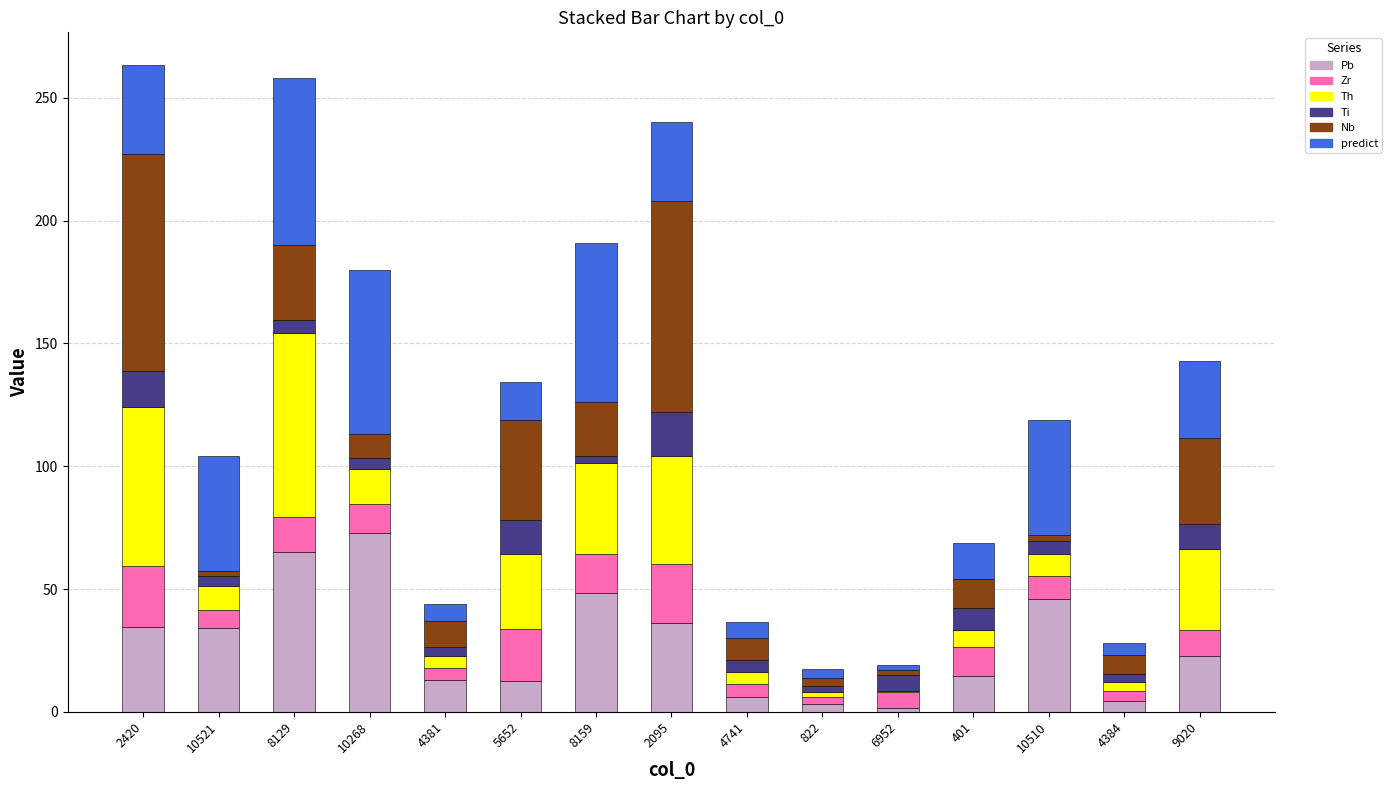

True or false: Pb has a value of 10.5 at 9020.

False